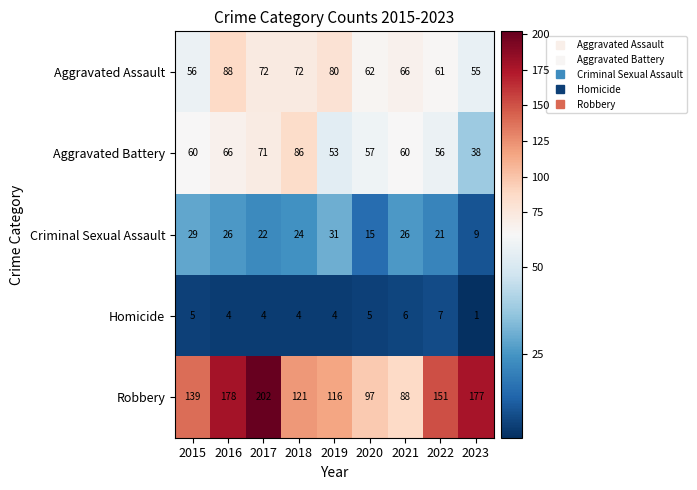

What is the maximum value shown in the chart?

202